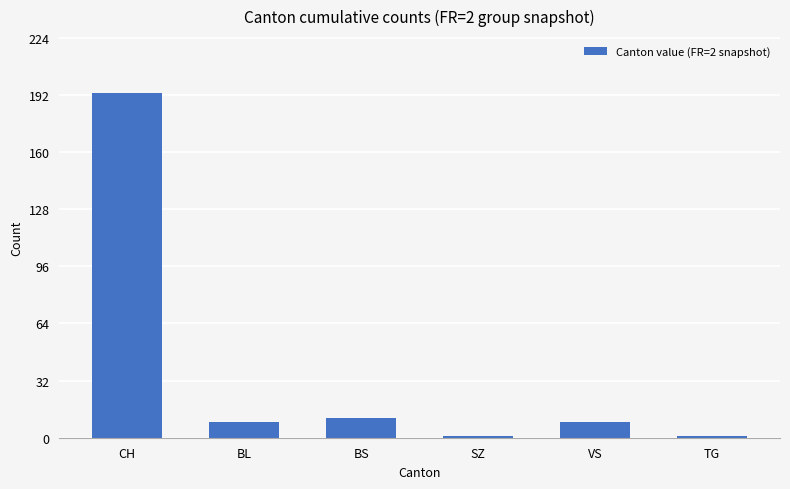

The value at BS is 11. True or false?

True